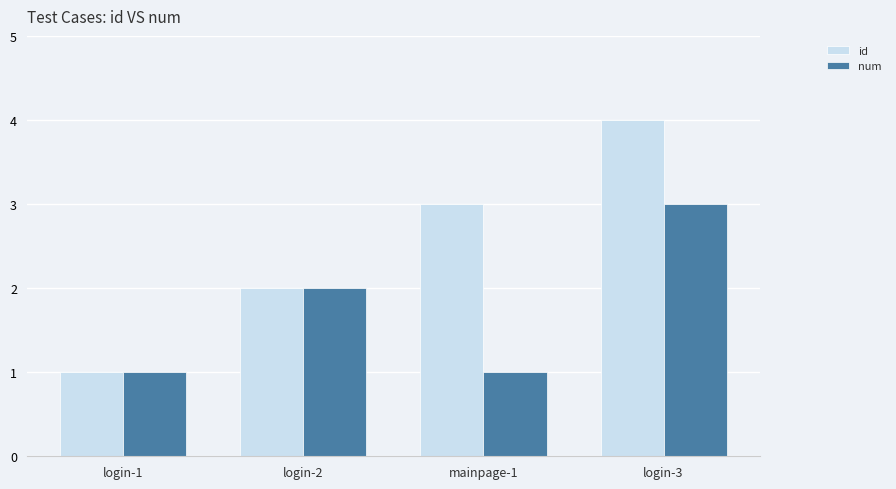

Reading right to left, transcribe all the data shown in this chart.

id: 4	3	2	1
num: 3	1	2	1